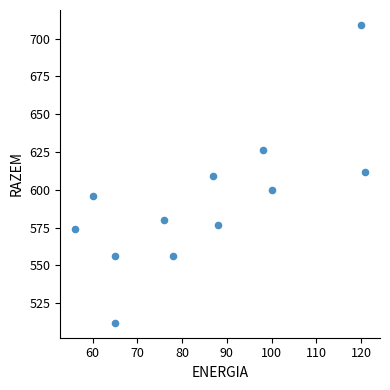

What is the average Y value?

592